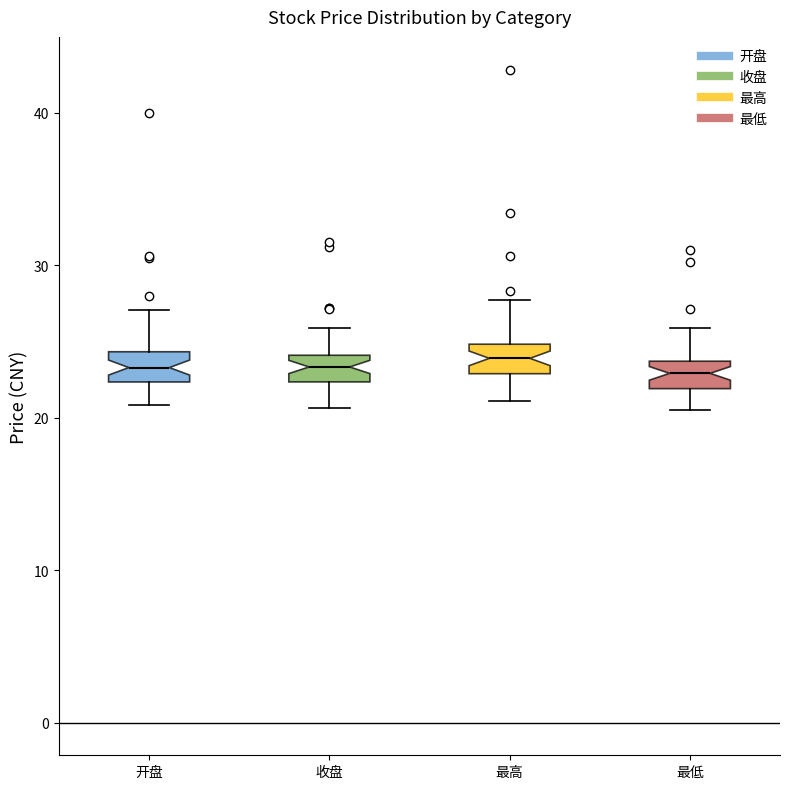

Reading left to right, read every box against the y-axis: the position of its median line, the range the box covers, and the ends of its whiskers. The values are not printed on the chart, so give them approximately, as read against the axis.

开盘: median 23, box 22 to 24, whiskers 21 to 27
收盘: median 23, box 22 to 24, whiskers 21 to 26
最高: median 24, box 23 to 25, whiskers 21 to 28
最低: median 23, box 22 to 24, whiskers 21 to 26